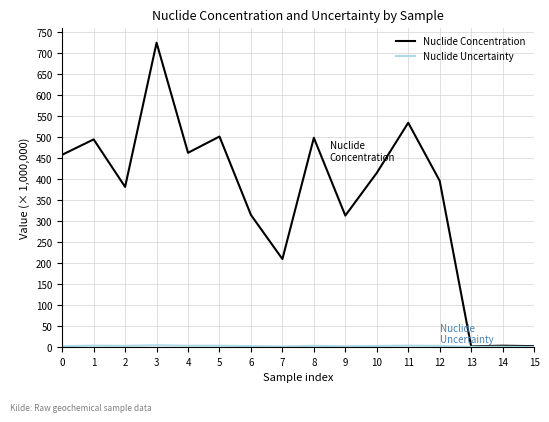

Does the chart have visible grid lines?

Yes